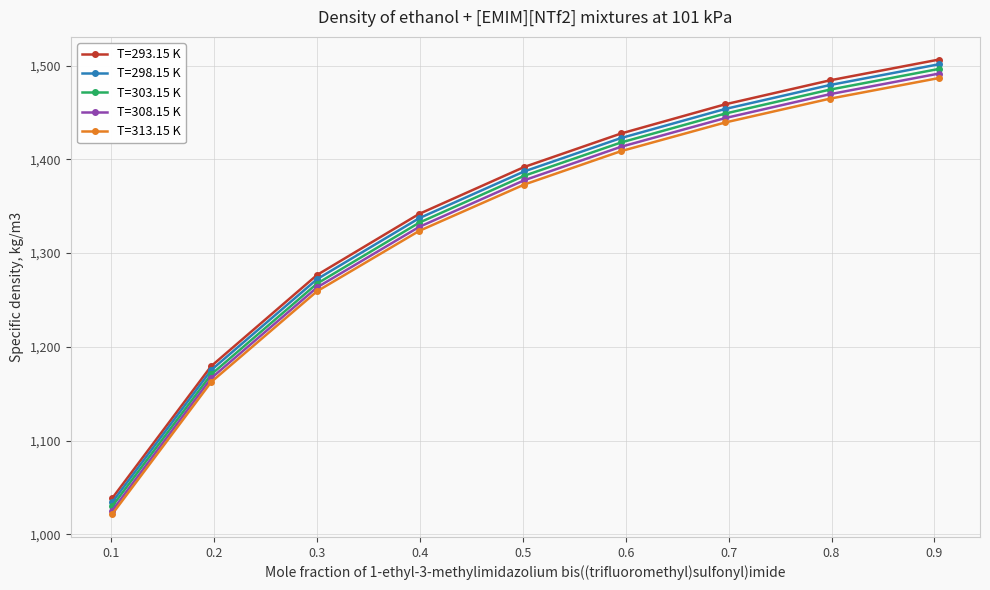

What is the smallest value displayed?

1021.5